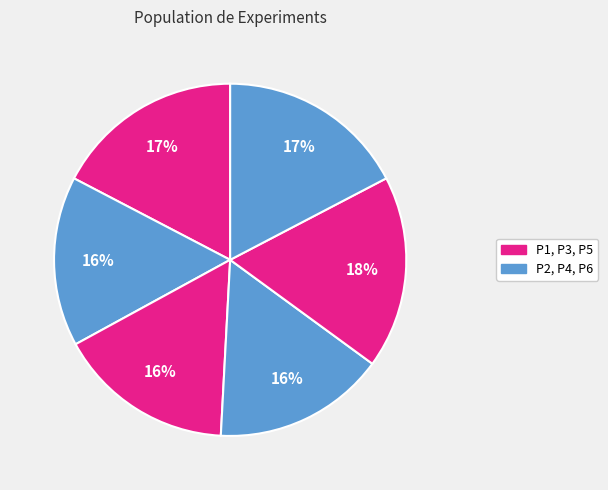

Count the number of slices in the pie.

6